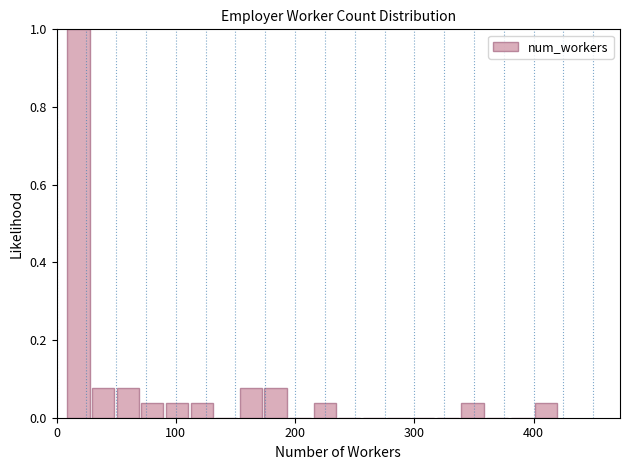

Read against the x-axis, roughly where is the centre of the tallest bar?

20